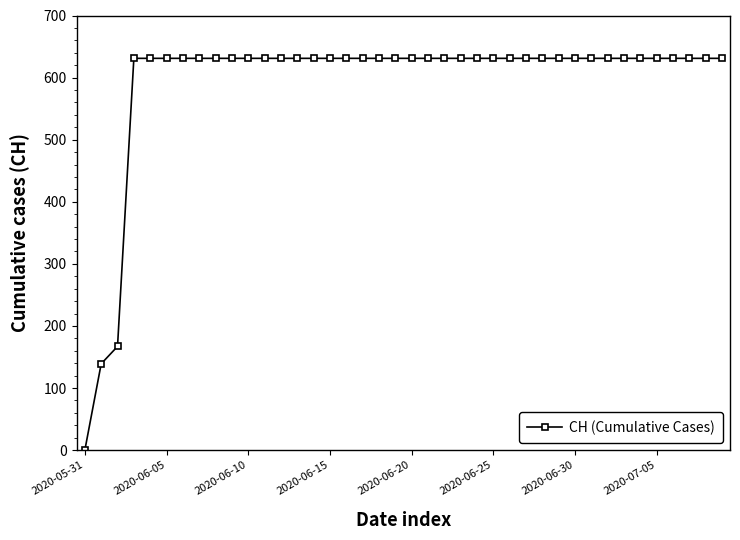

What is the value of the 40th point from the left?

631